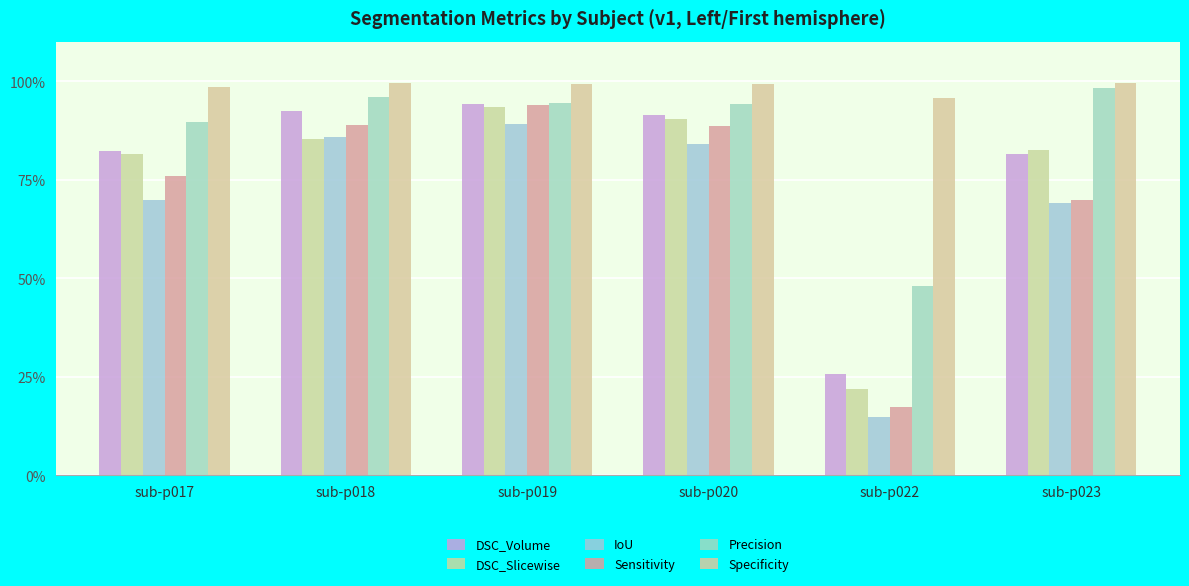

Is the value of Precision at sub-p020 greater than the value of Specificity at sub-p019?

No